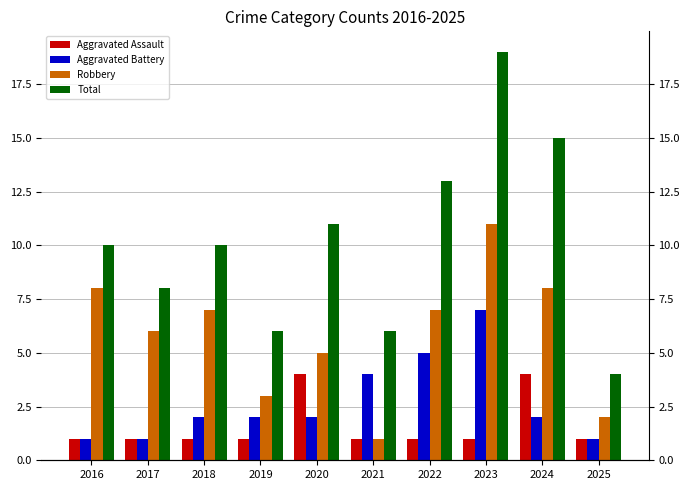

At which category is the sum across all series the highest?

2023